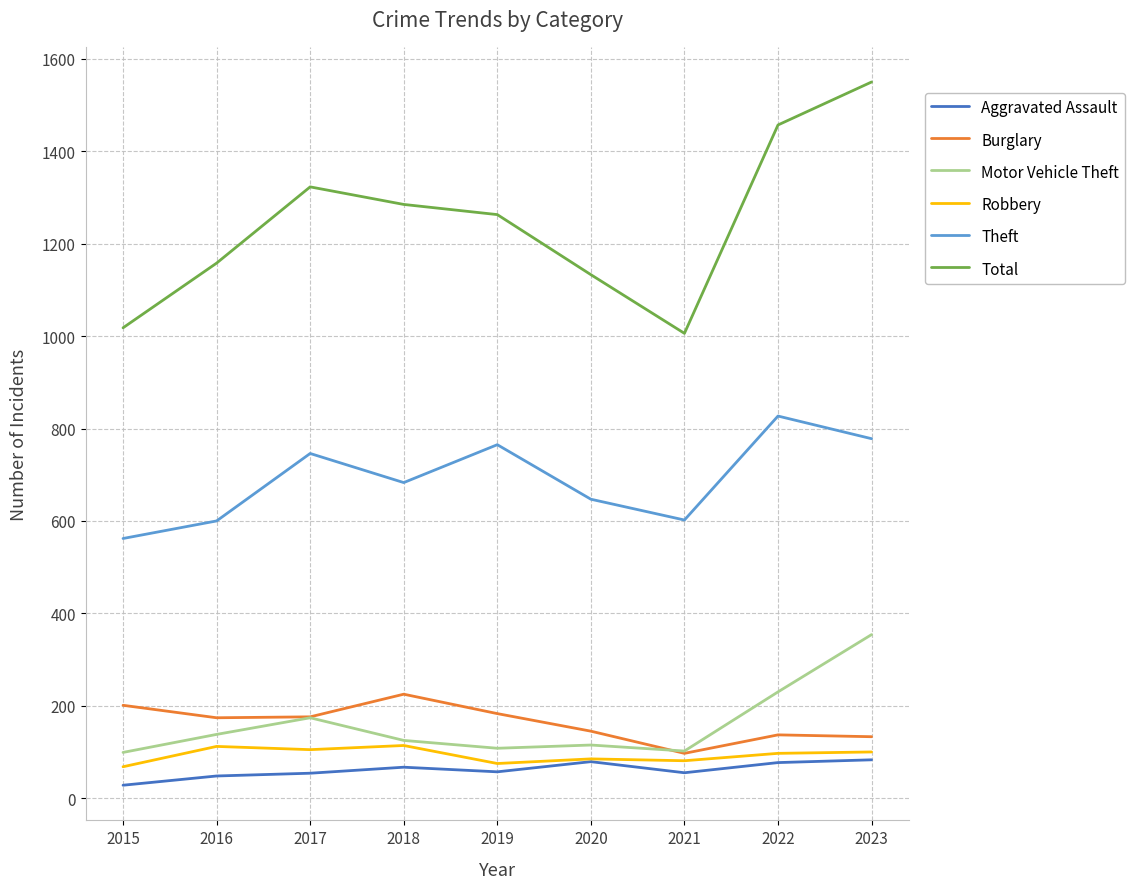

What is the difference between the Theft values at 2017 and 2023?

32